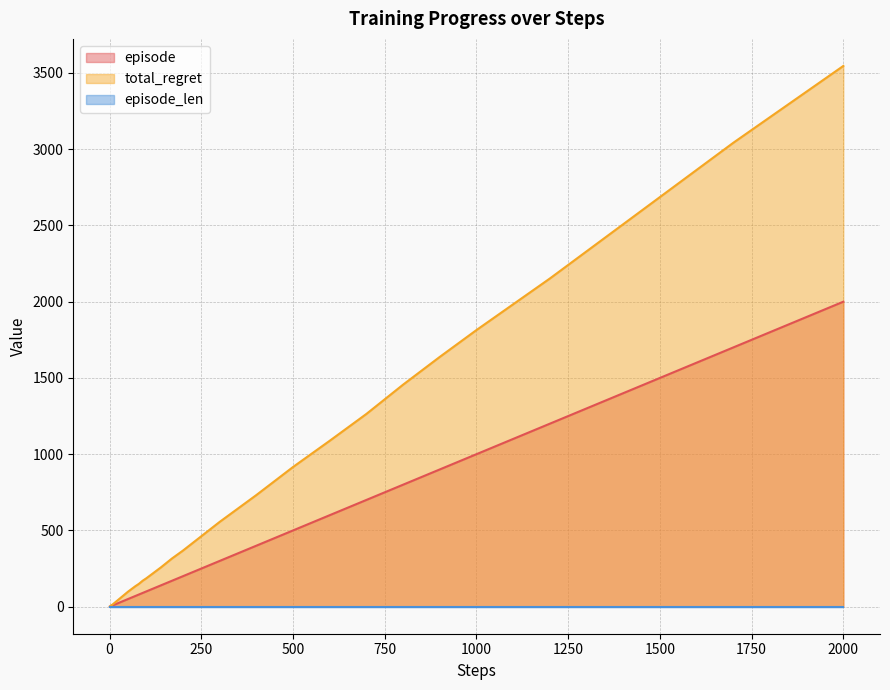

At which category is the sum across all series the highest?

2000